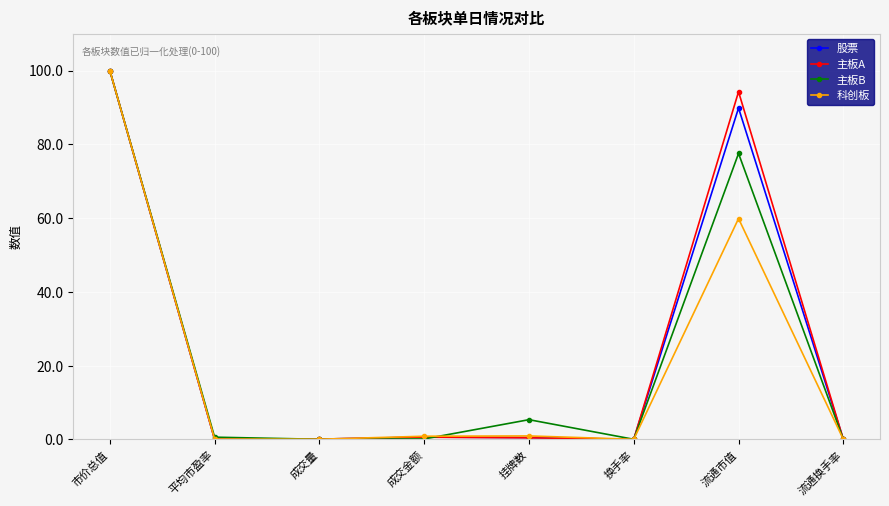

In 主板A, how many points are lower than both neighbors (excluding endpoints)?

2